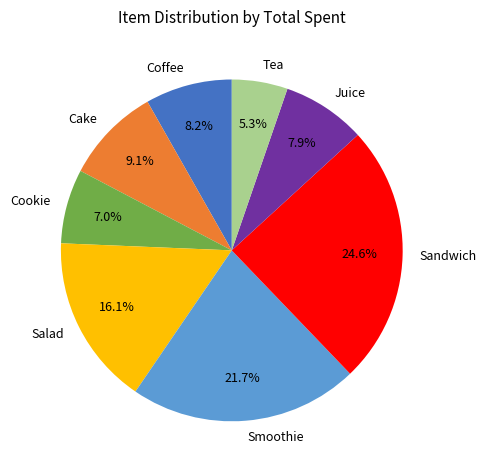

Combined, do Sandwich and Juice account for over 50%?

No